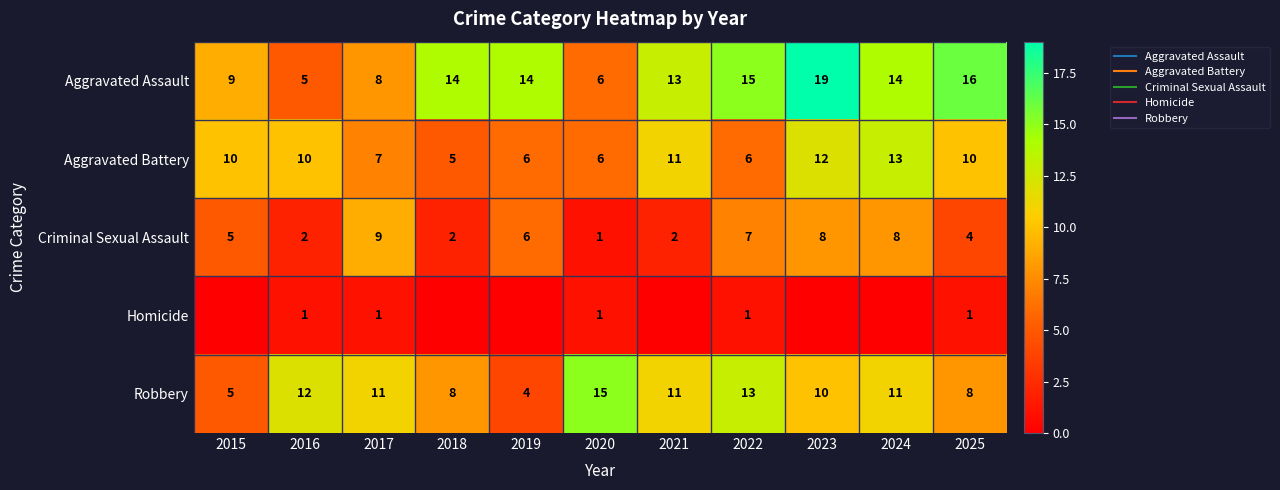

Rank the series by their maximum value, from highest to lowest.

Aggravated Assault, Robbery, Aggravated Battery, Criminal Sexual Assault, Homicide